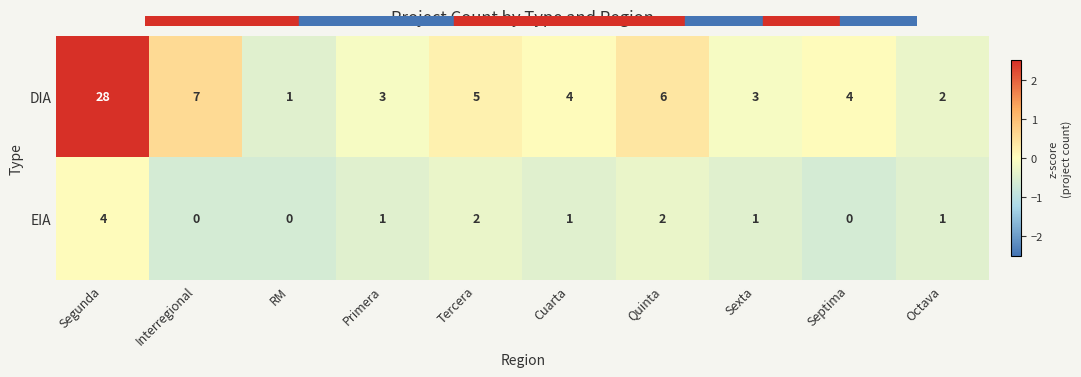

The value of EIA at Quinta is 3. True or false?

False